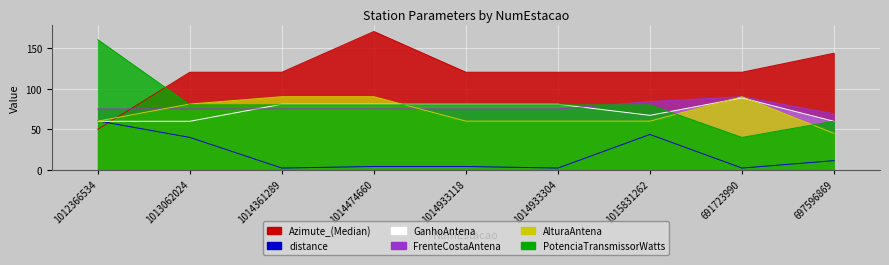

What is the difference between the AlturaAntena values at 1012366534 and 1013062024?

21.0